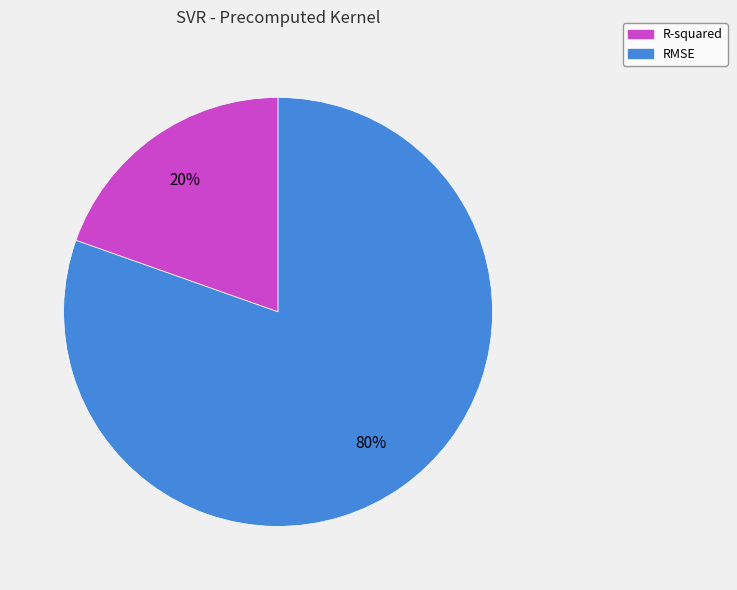

Approximately how many times larger is the value at R-squared compared to RMSE?

0.2